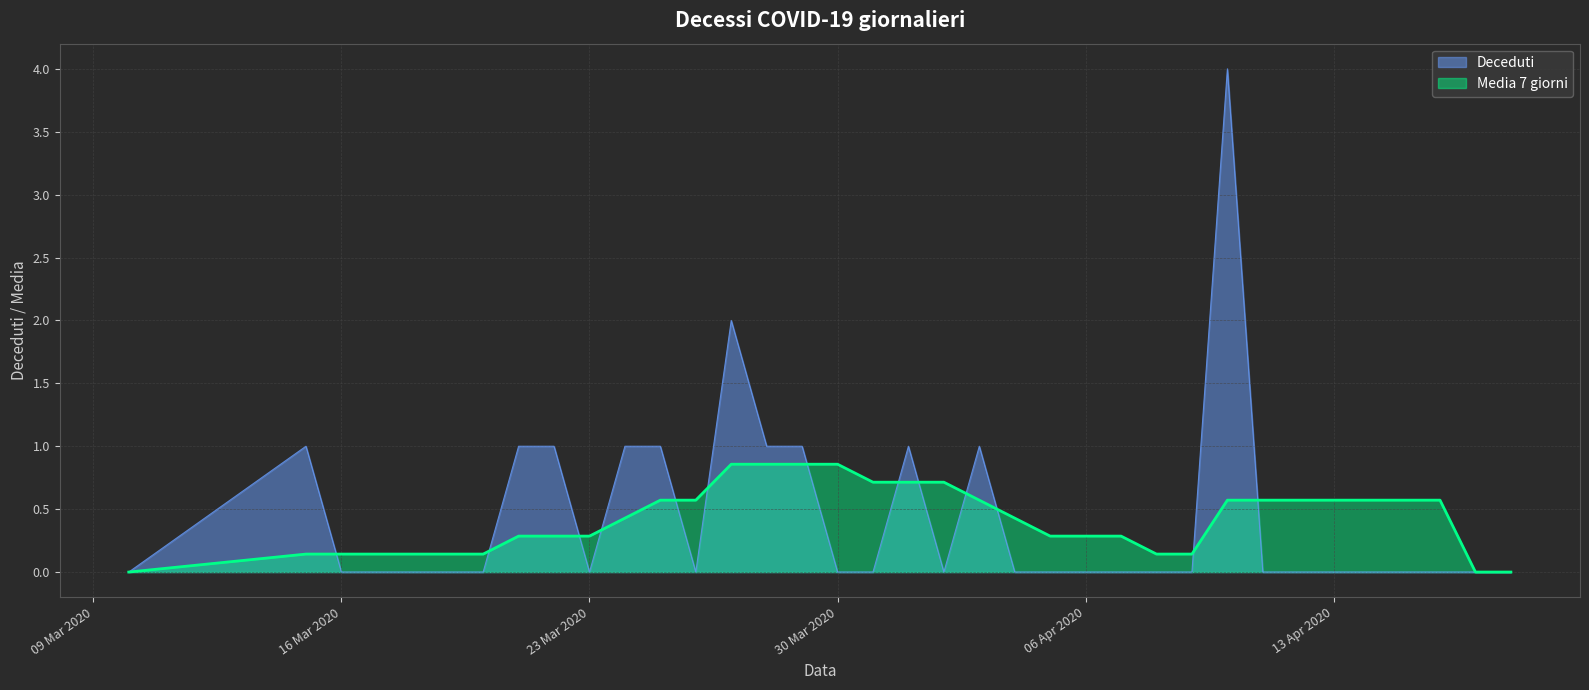

At how many categories does at least one series exceed 3?

1